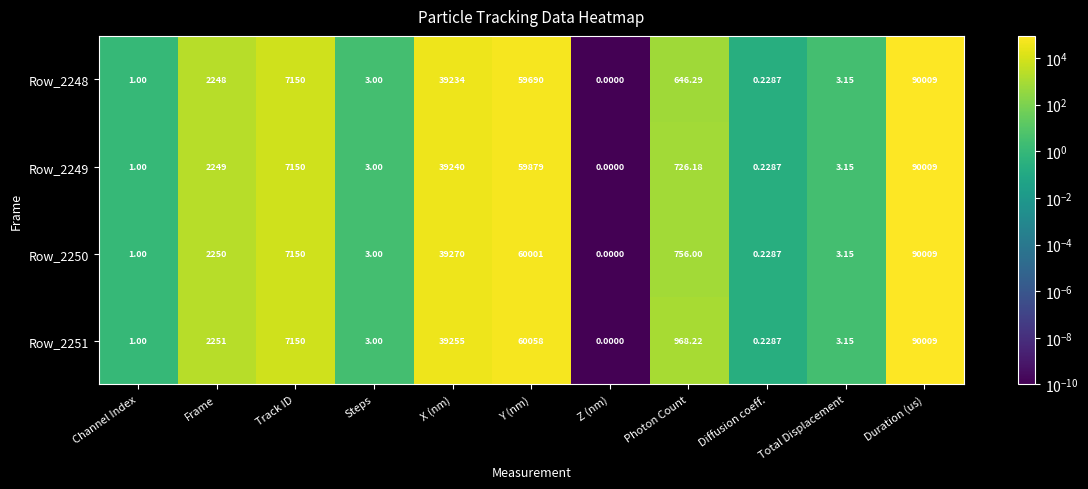

Rank the categories by Row_2248 value from highest to lowest.

Duration (us), Y (nm), X (nm), Track ID, Frame, Photon Count, Total Displacement, Steps, Channel Index, Diffusion coeff., Z (nm)